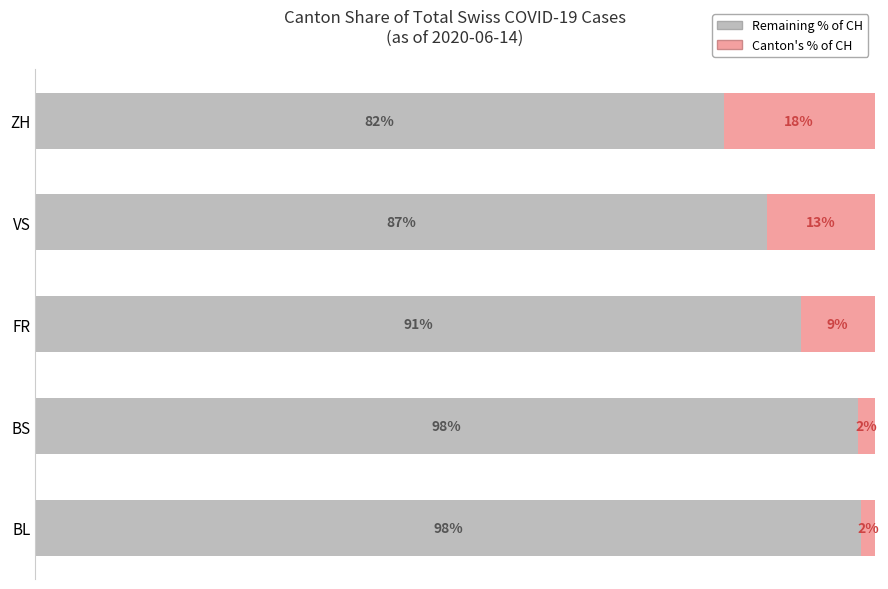

Which category has the lowest value in the Remaining % of CH series?

ZH